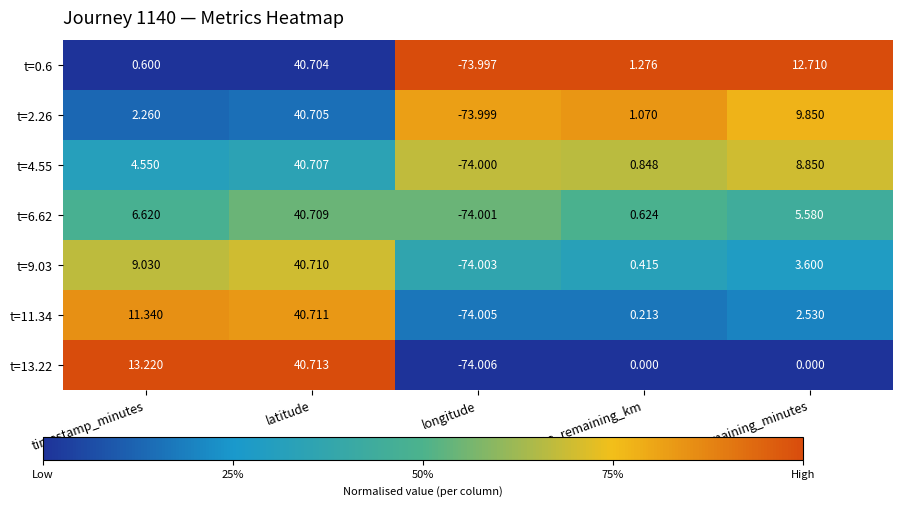

At which label is t=6.62 closest to -16?

distance_remaining_km